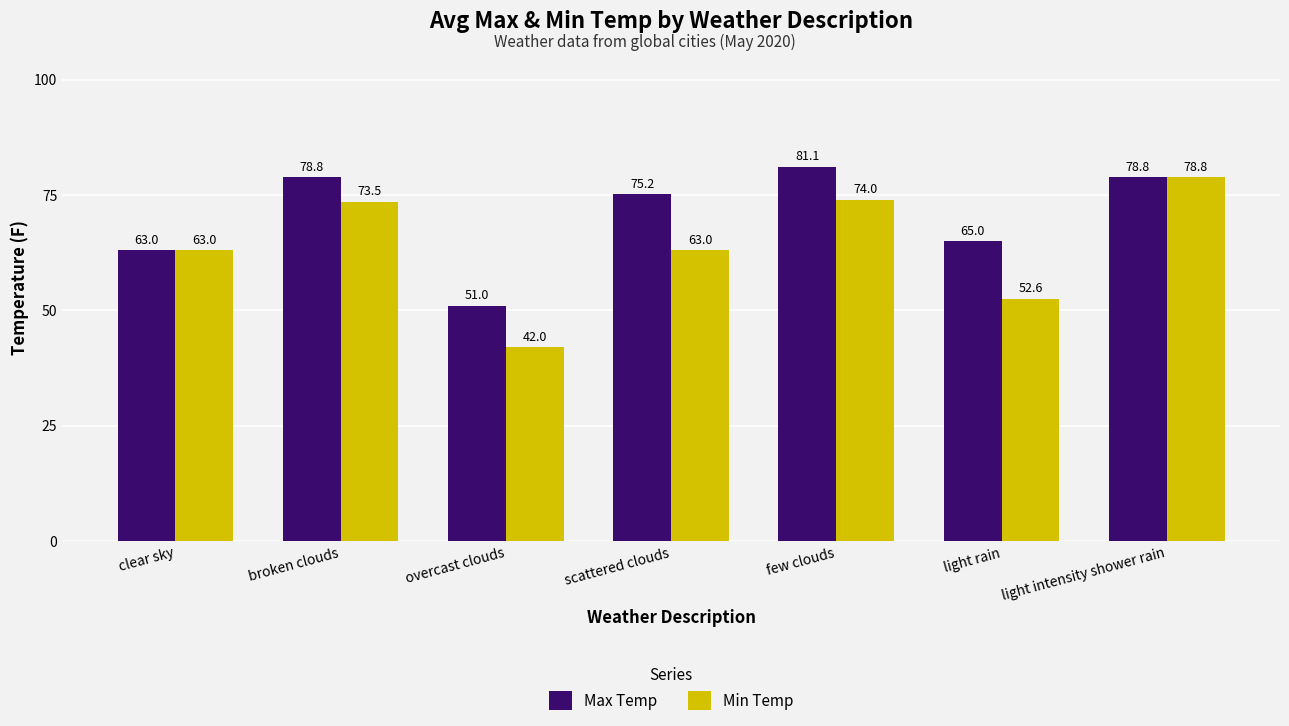

At how many categories does at least one series exceed 72?

4